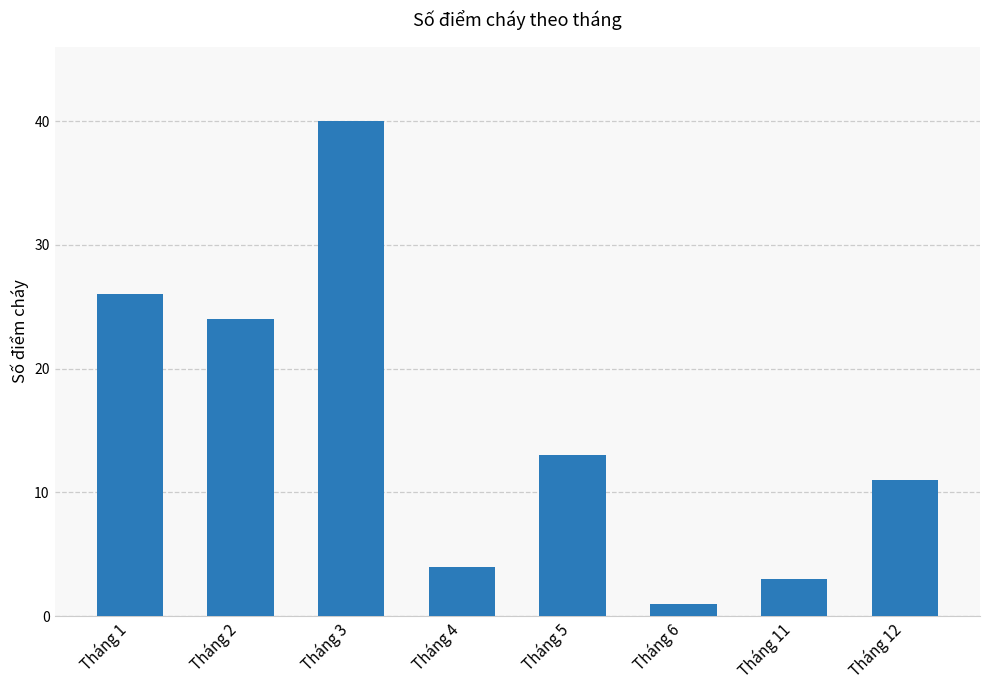

Is it true that the value at Tháng 1 is 7?

False